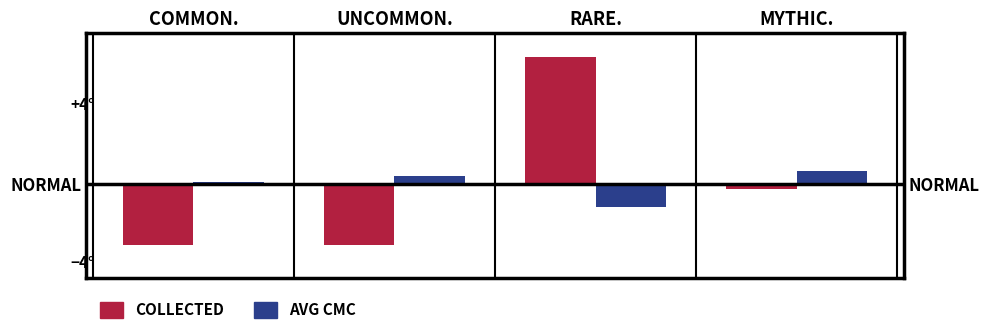

What is the label of the 4th bar from the right?

COMMON.